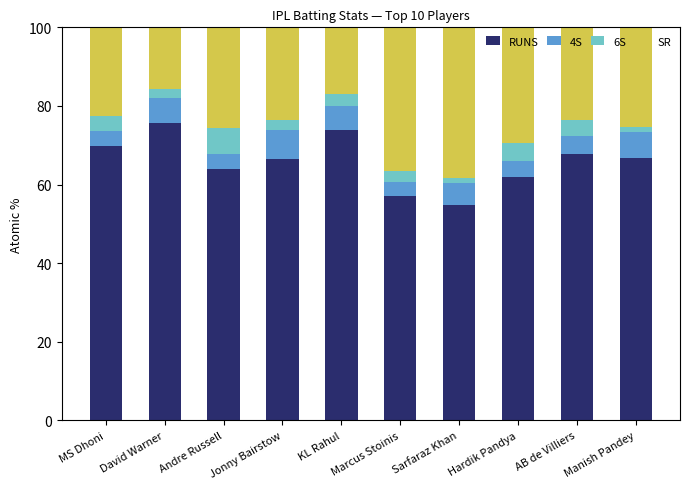

What is the highest value of the RUNS series?

75.7